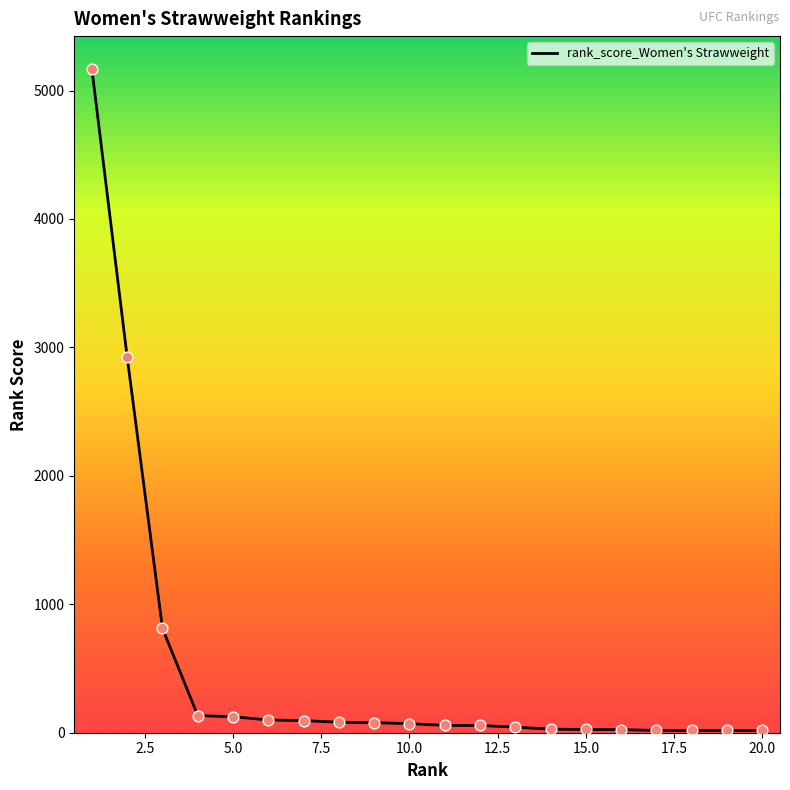

What is the difference between the maximum and minimum values?

5148.0